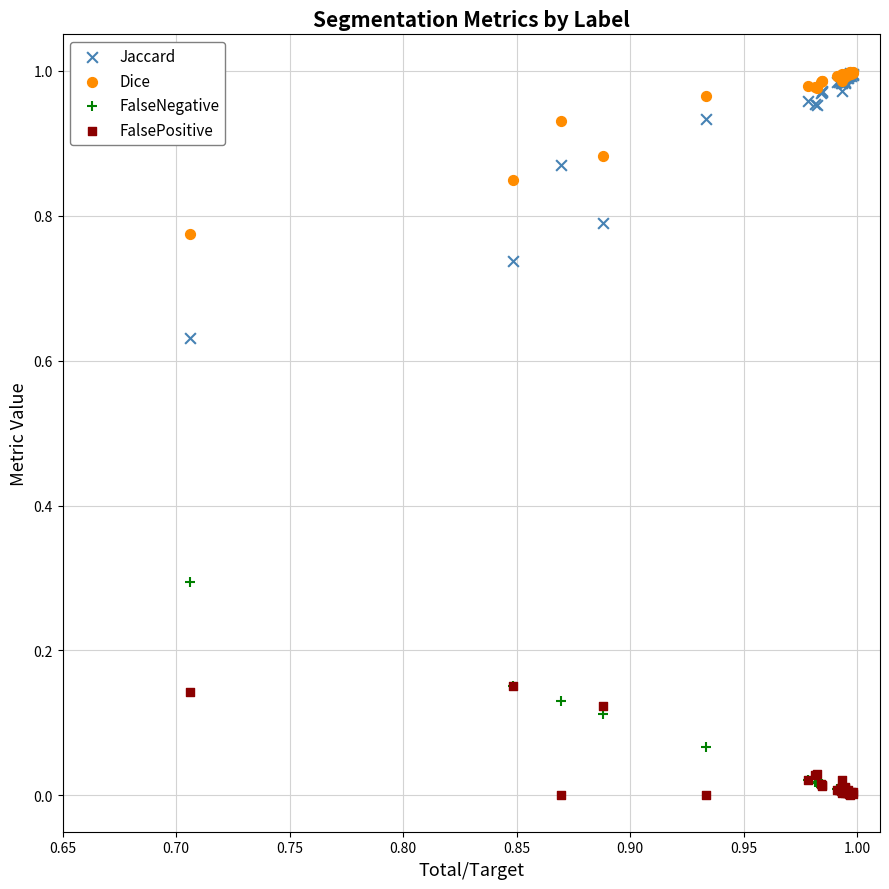

What are all the series names shown in the legend?

Jaccard, Dice, FalseNegative, FalsePositive